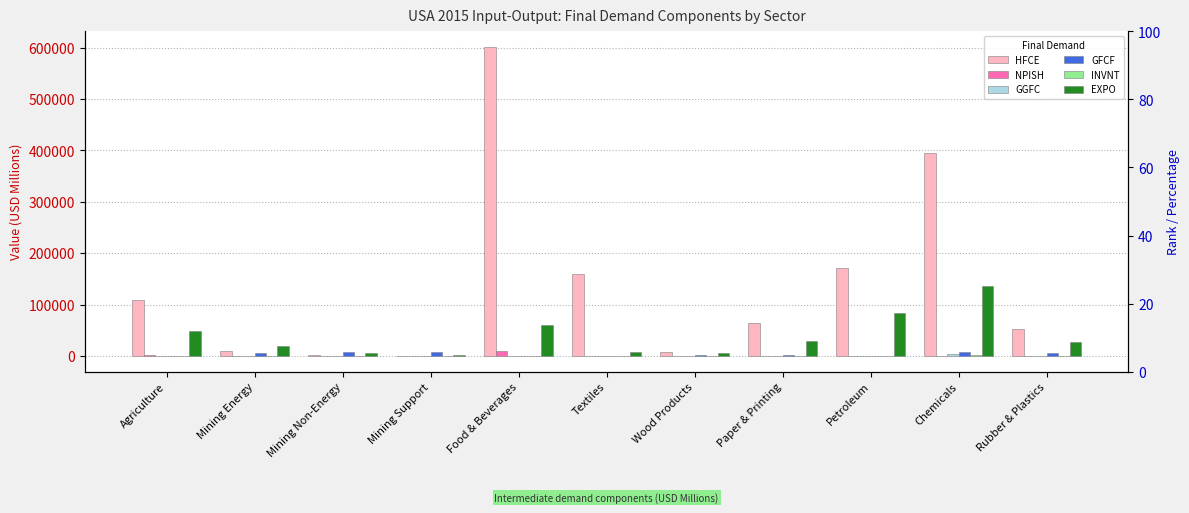

What is the difference between the maximum and minimum values in the EXPO series?

133729.2